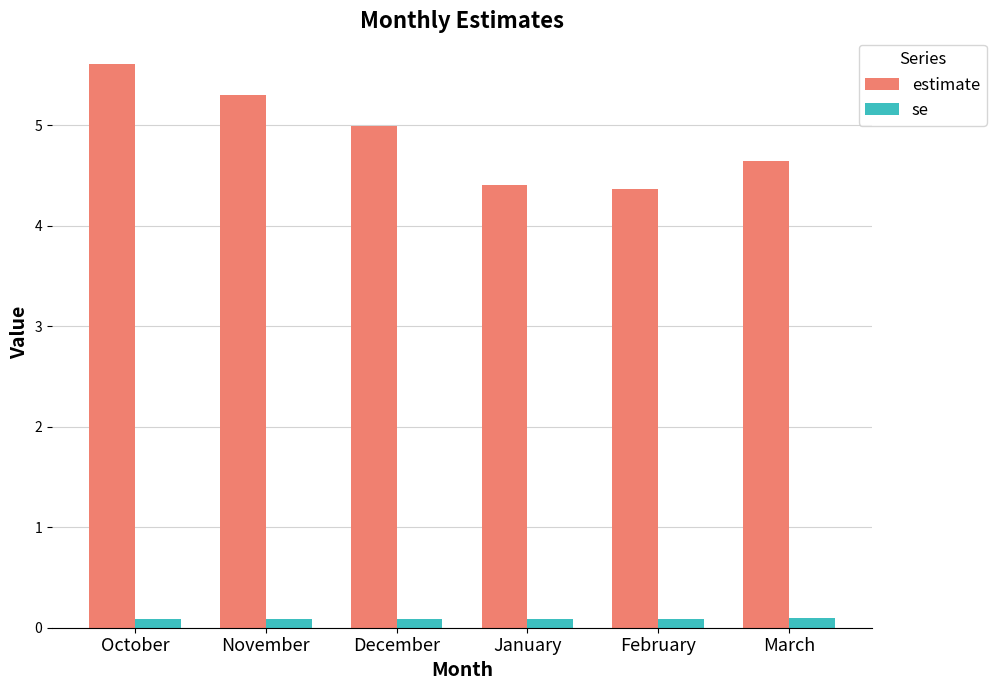

How many bars are there in total?

12